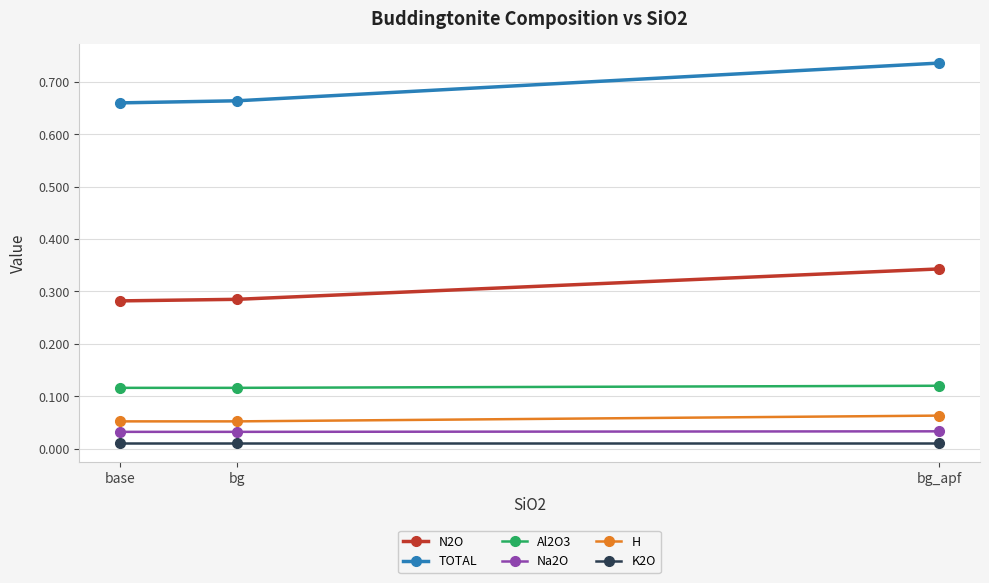

What is the label of the 3rd point from the left?

bg_apf